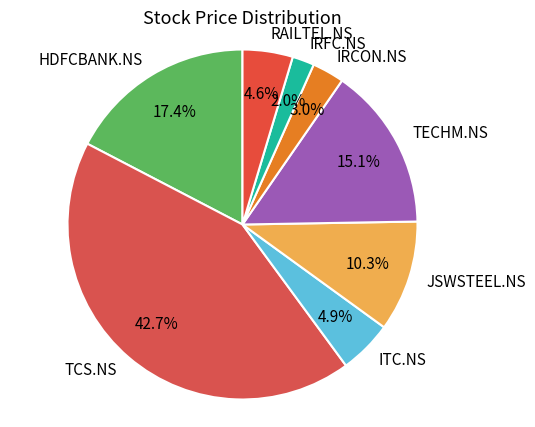

To the nearest percent, what percentage of the pie is ITC.NS?

5%